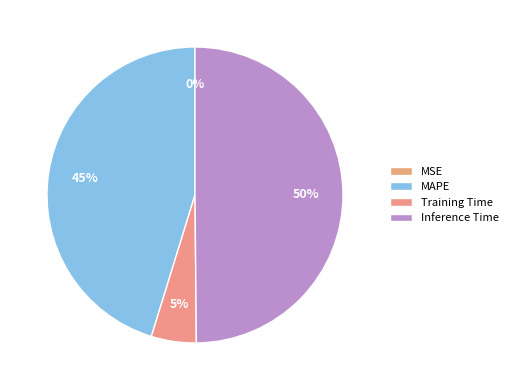

Which category has the biggest portion of the pie?

Inference Time